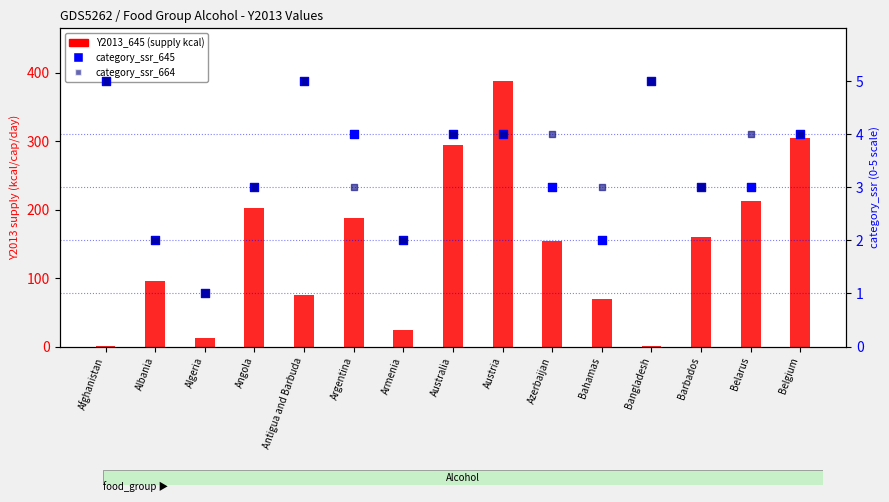

Is the value of Y2013_645 at Albania greater than the value of category_ssr_664 at Afghanistan?

Yes